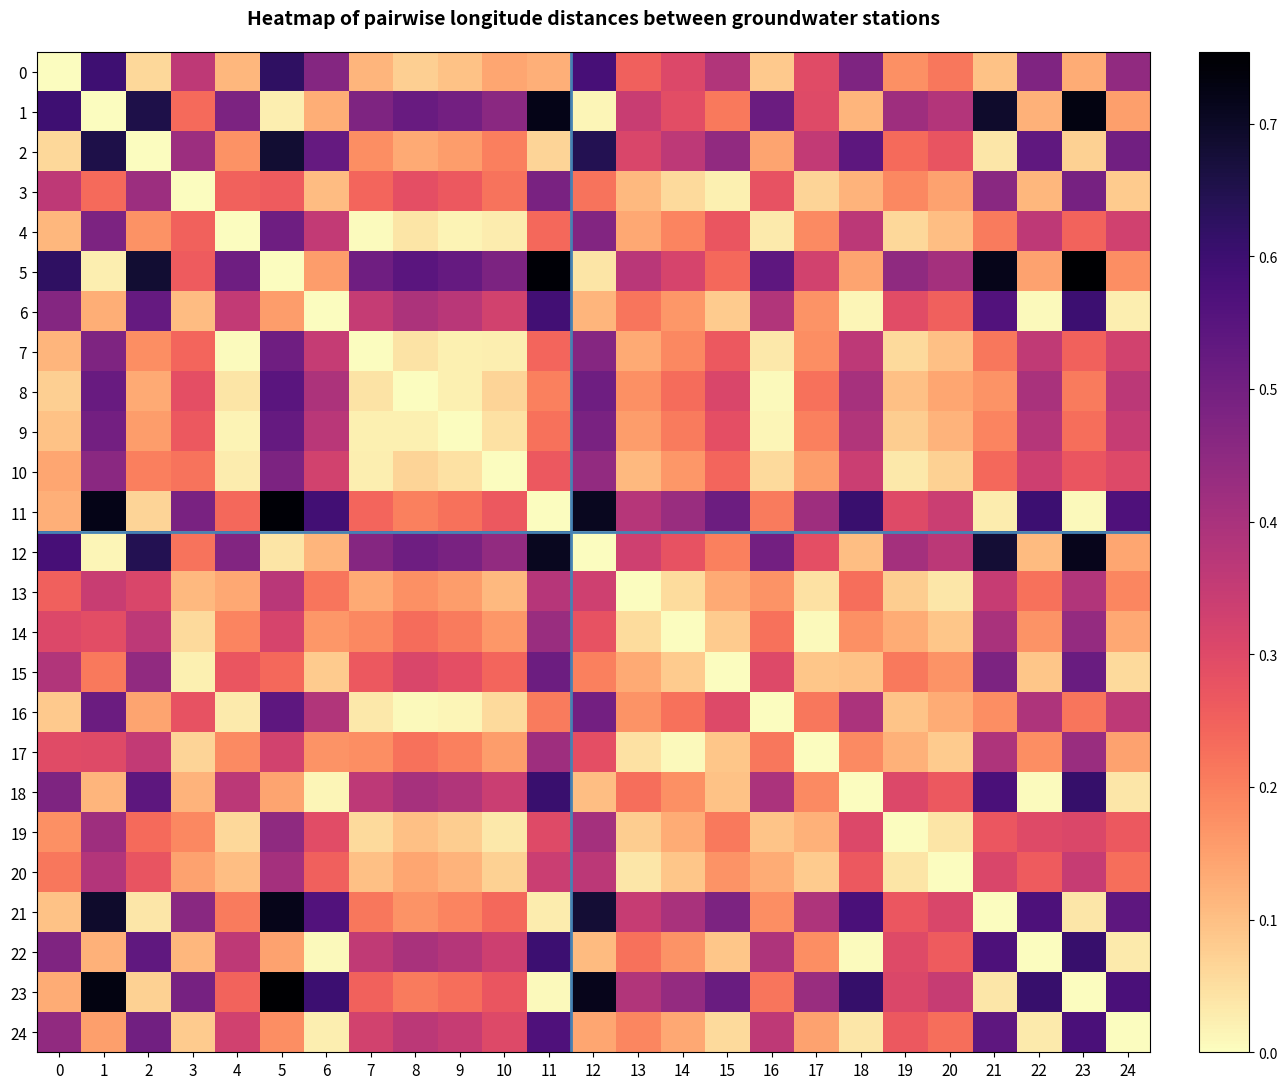

What is the greatest value displayed?

0.8